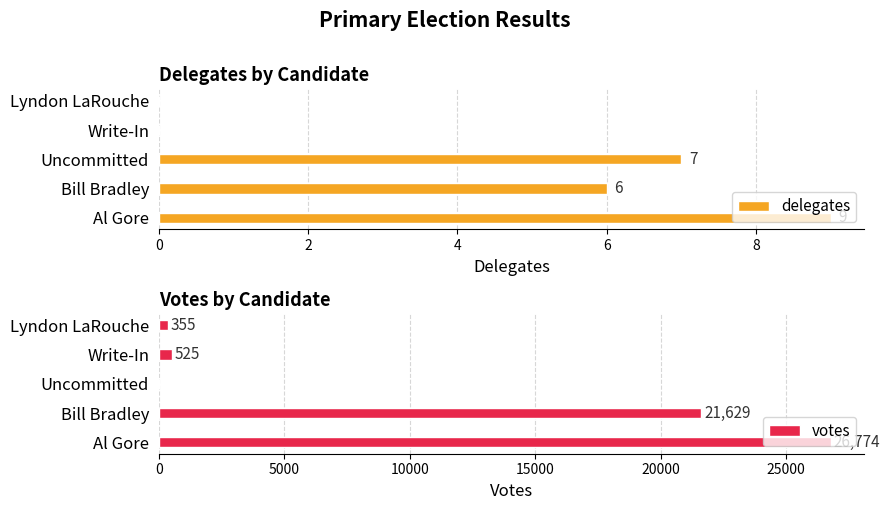

Rank the series by their average value, from lowest to highest.

delegates, votes